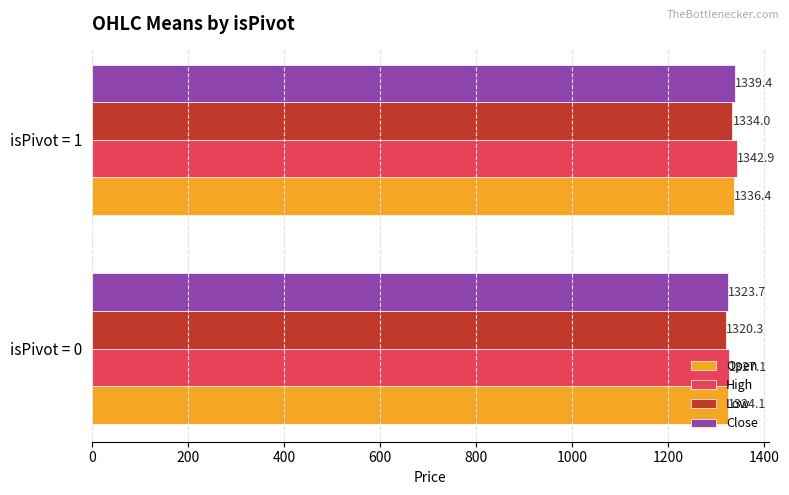

What is the approximate value of Close at isPivot = 1?

1339.4